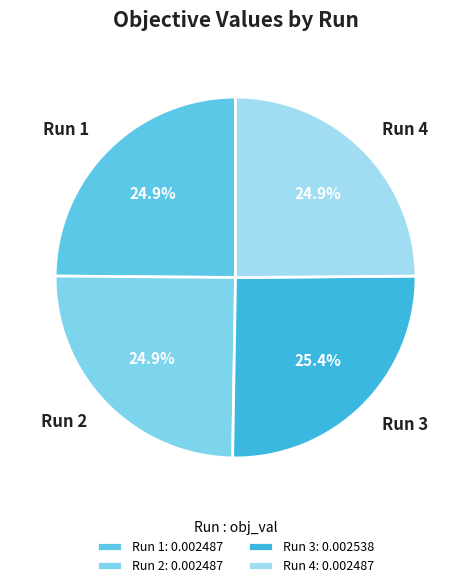

Is there any slice that represents more than half of the pie?

No